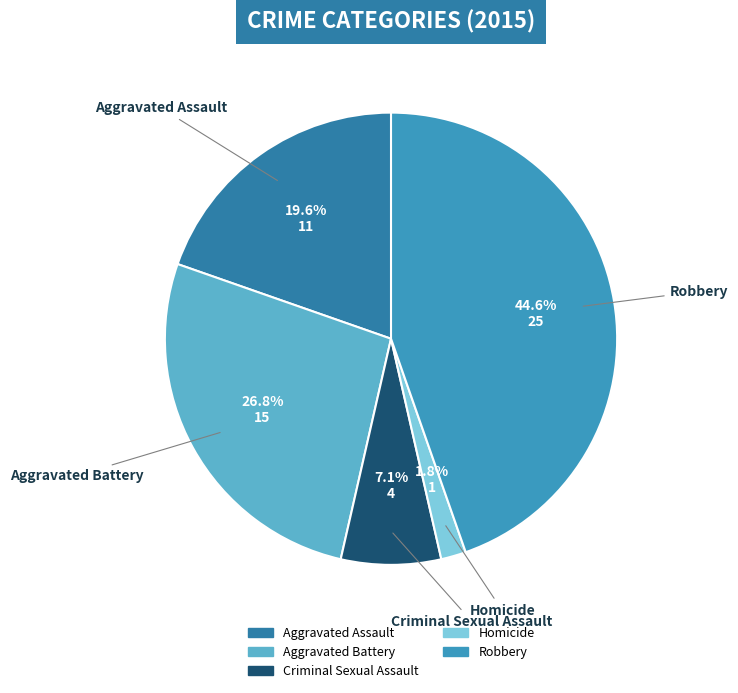

Does Aggravated Battery account for over 50% of the chart?

No